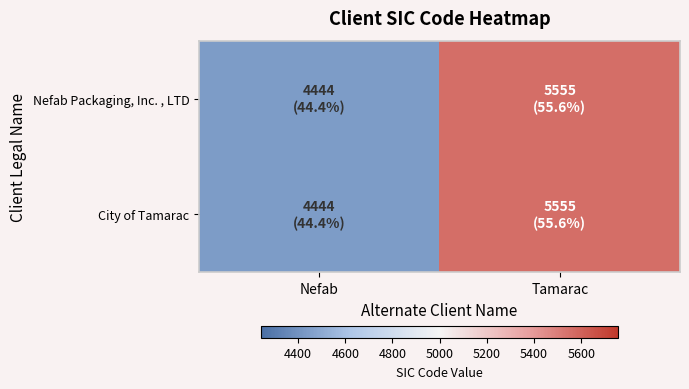

Reading left to right, what are all the values shown in this chart?

Nefab Packaging, Inc. , LTD: Nefab=4444	Tamarac=5555
City of Tamarac: Nefab=4444	Tamarac=5555